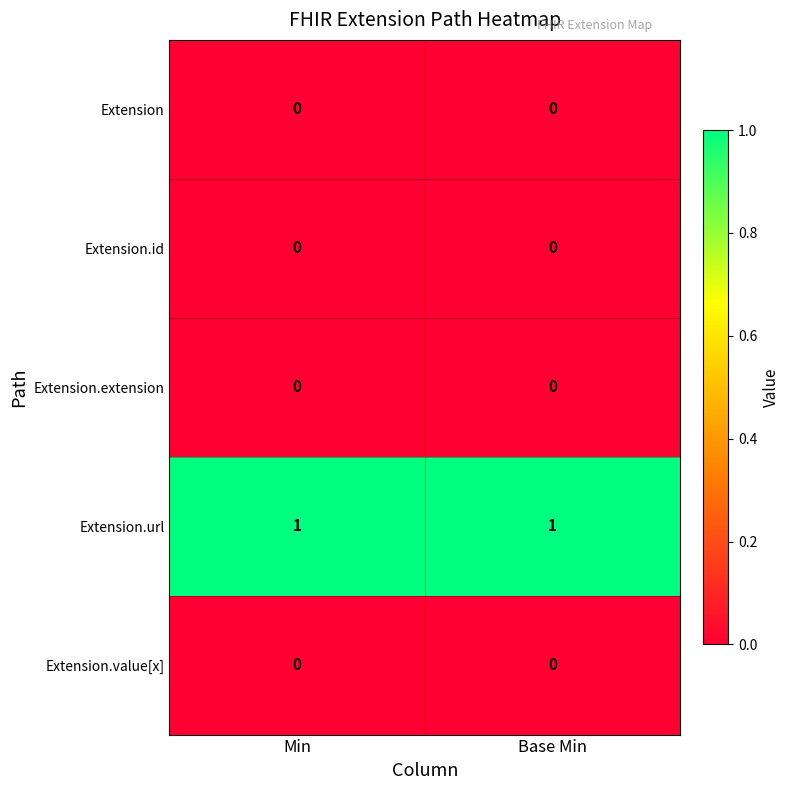

At how many categories does at least one series exceed 0?

2